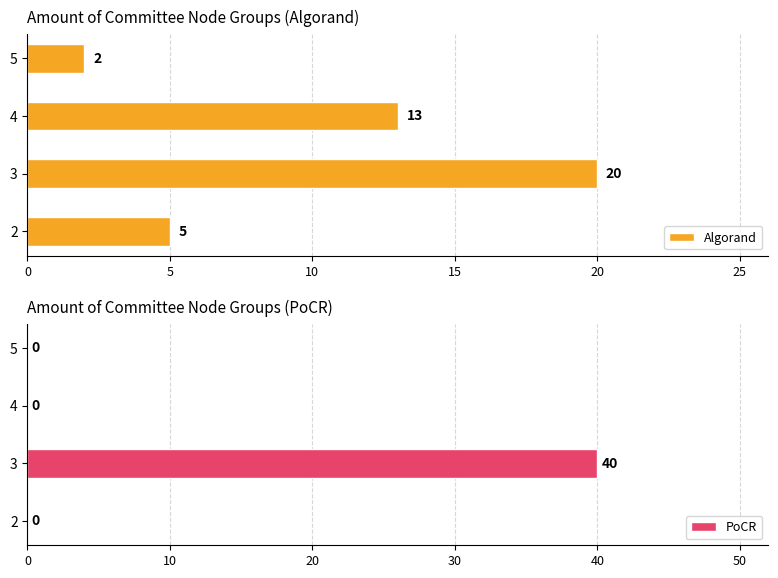

What is the maximum value for PoCR?

40